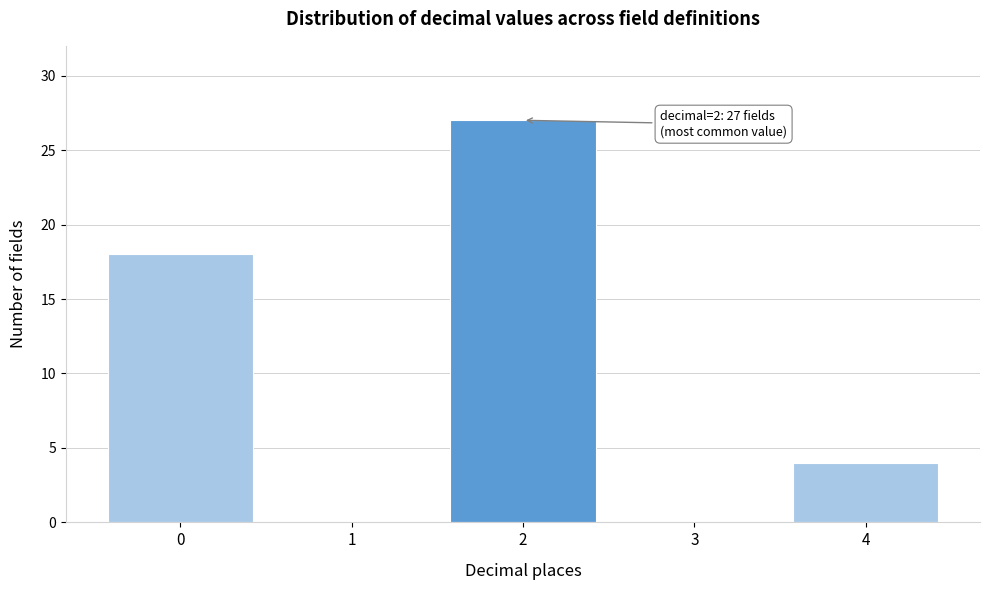

Which range on the x-axis has the tallest bar?

1.5 to 2.5